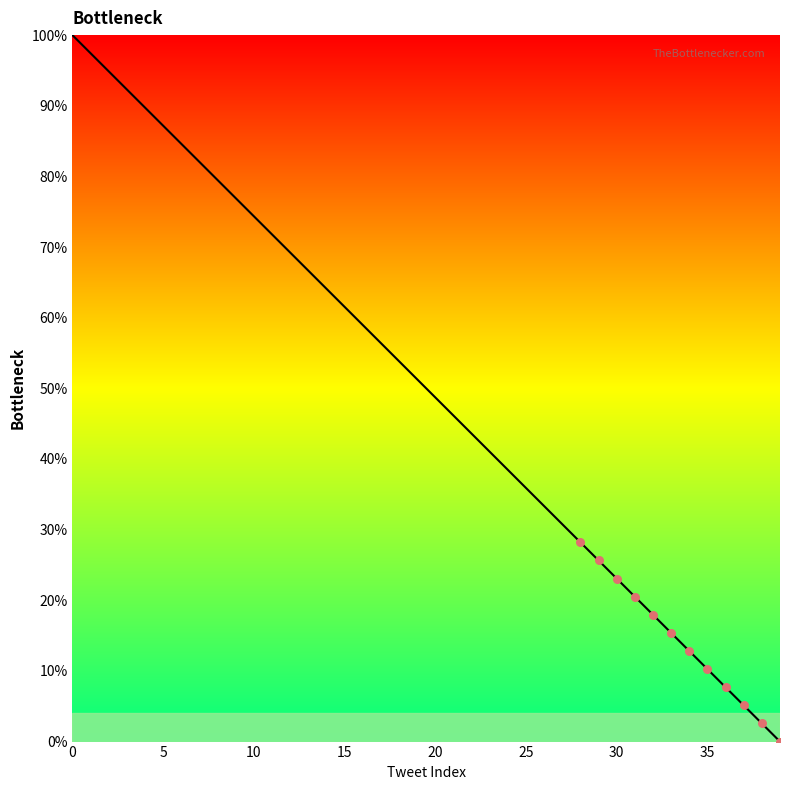

What is the difference between the maximum and minimum values?

100.0